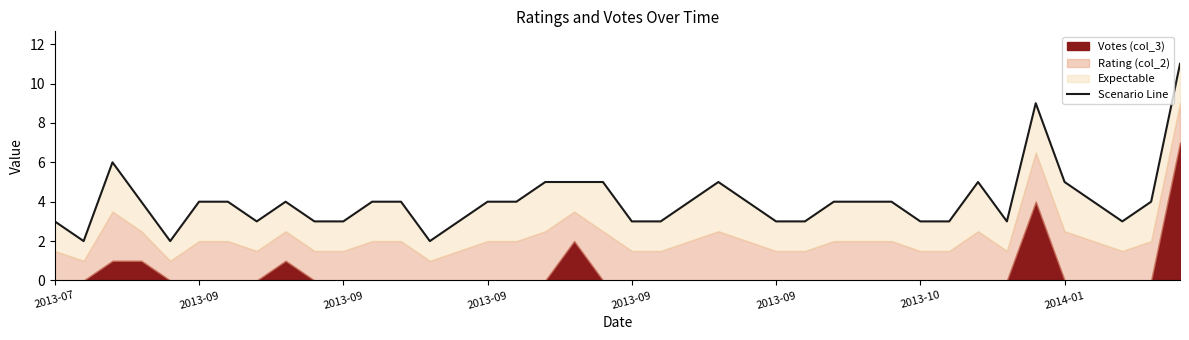

What is the approximate value at 2013-09?

2